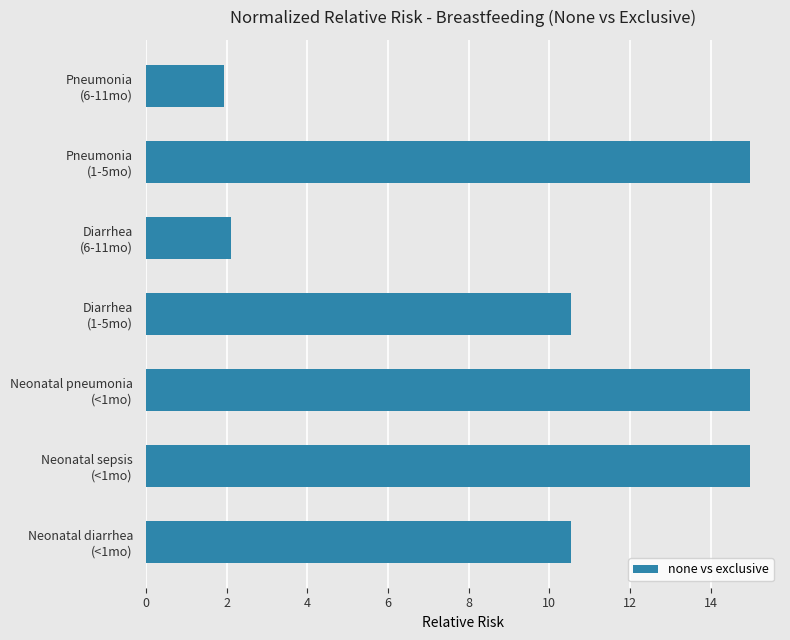

What is the average value?

10.0